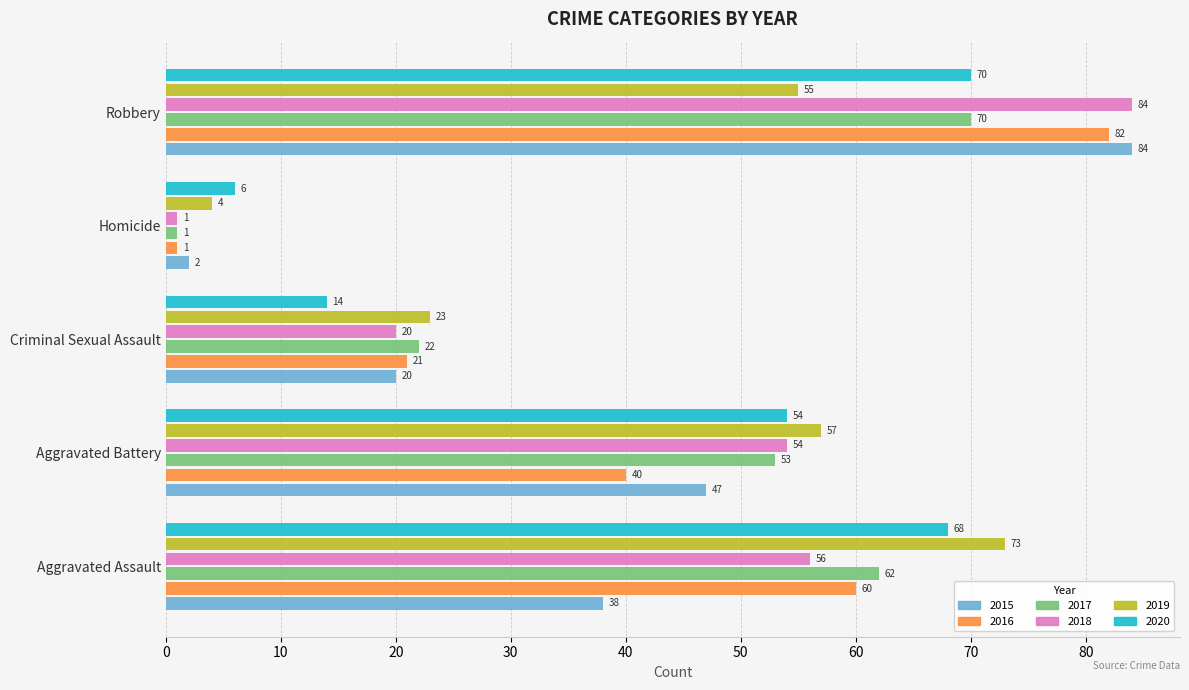

What is the lowest value of the 2019 series?

4